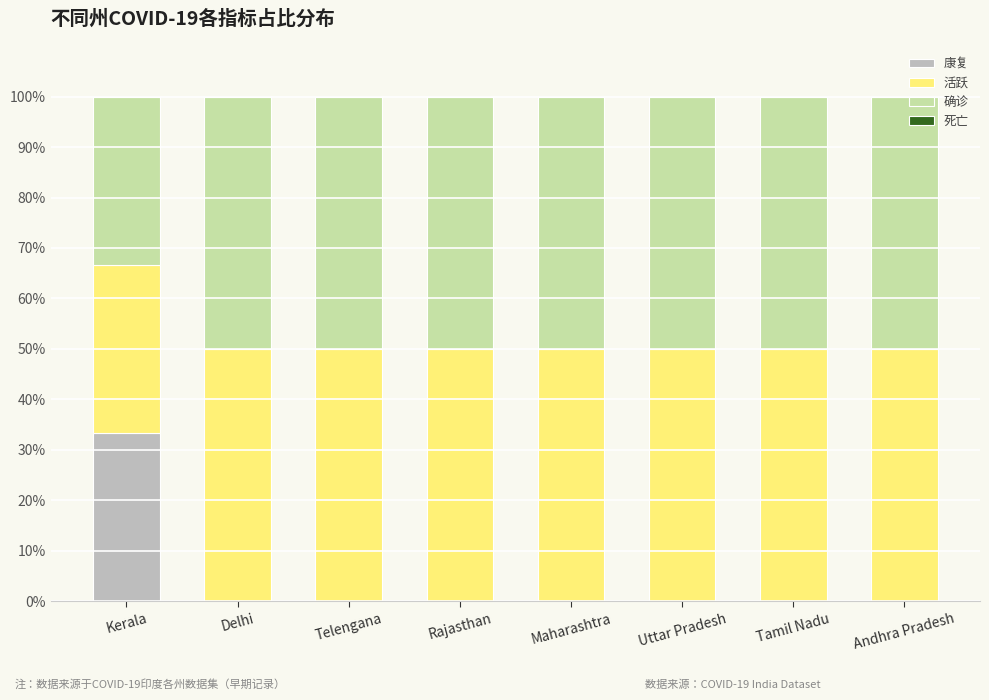

The 康复 series shows 16.6 at Rajasthan. True or false?

False